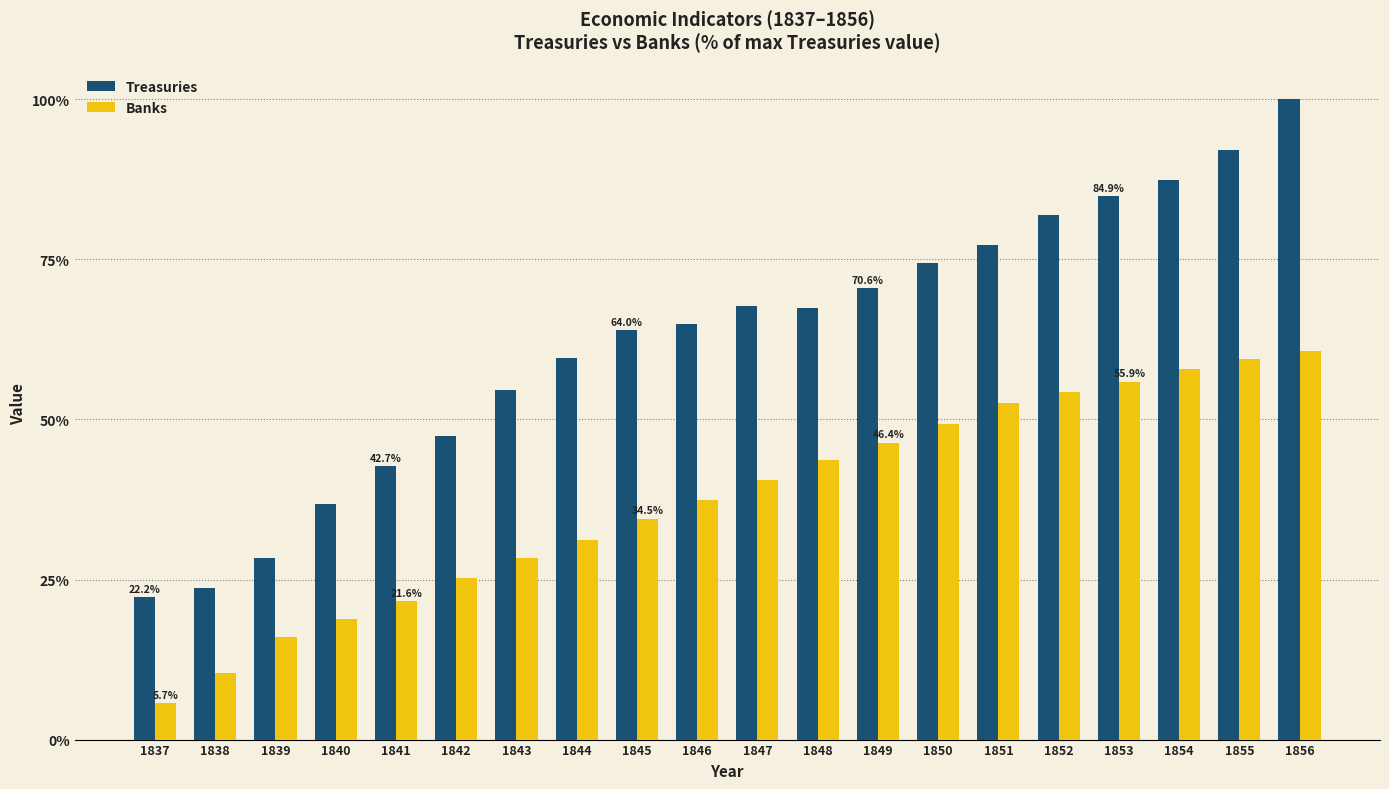

Which category has the highest value across all series?

1856